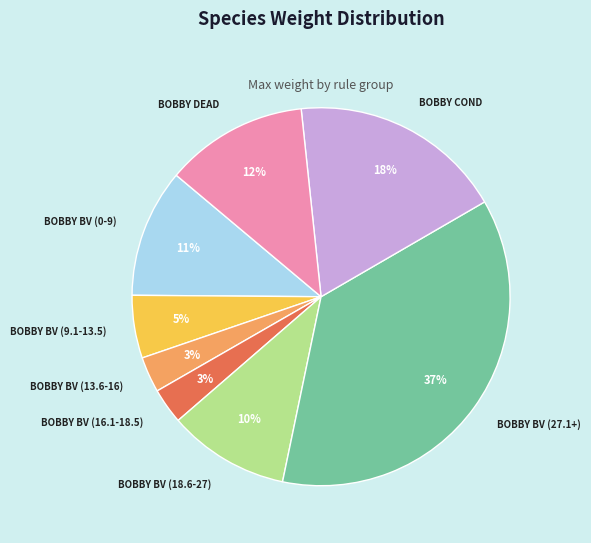

Do BOBBY BV (0-9) and BOBBY DEAD together represent more than half of the pie?

No